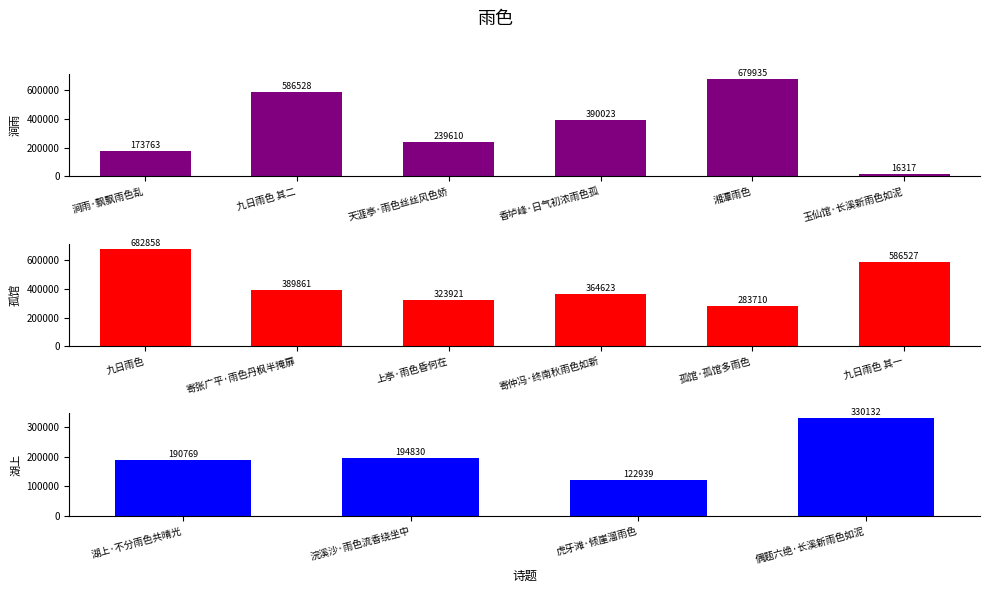

What value does the data have at 寄仲冯·终南秋雨色如新?

364623